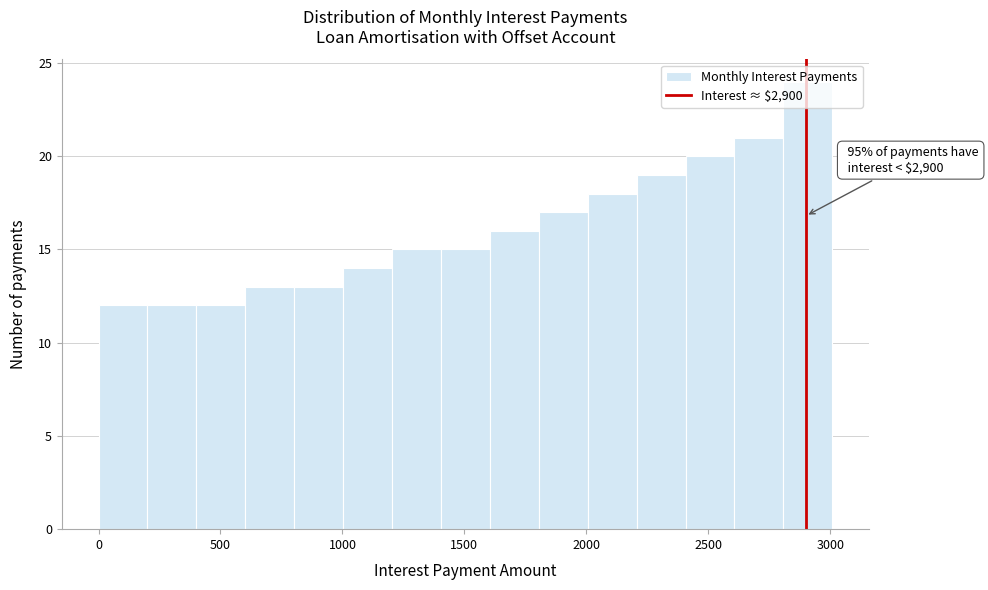

Over which range of the x-axis is the bar tallest?

2800 to 3000